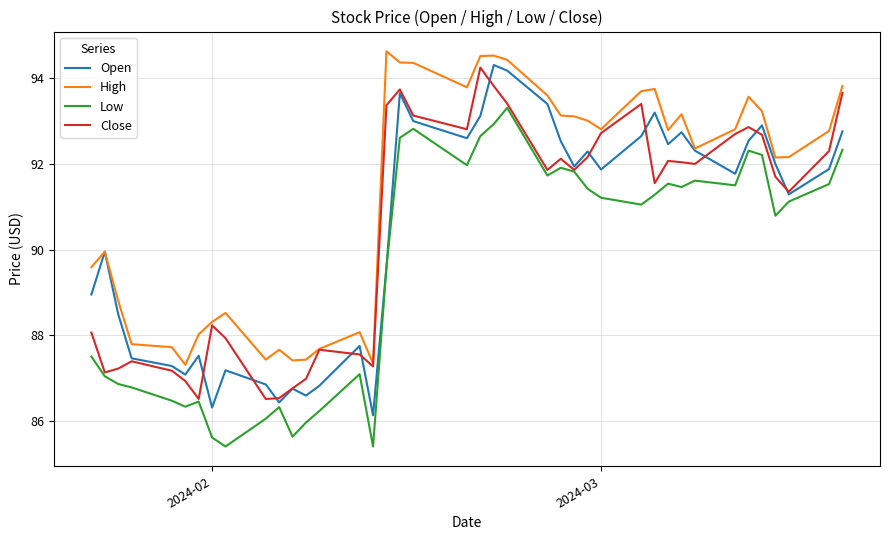

Is this an area chart (filled region under the line)?

No